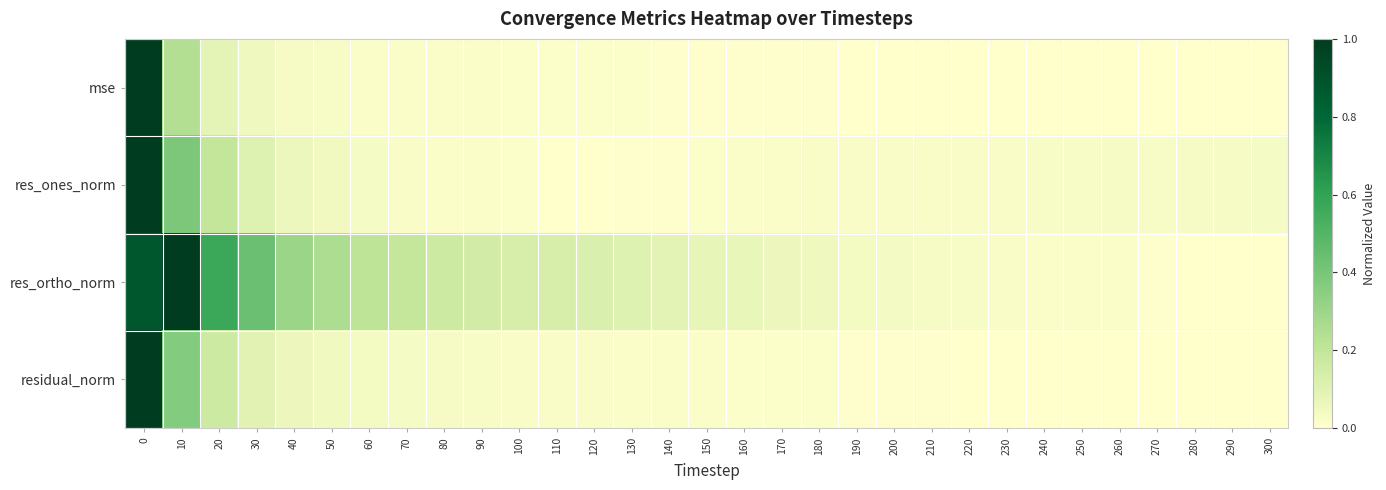

Reading left to right, list all the values displayed in this chart.

mse: 0=1.0	10=0.2	20=0.1	30=0.1	40=0.0	50=0.0	60=0.0	70=0.0	80=0.0	90=0.0	100=0.0	110=0.0	120=0.0	130=0.0	140=0.0	150=0.0	160=0.0	170=0.0	180=0.0	190=0.0	200=0.0	210=0.0	220=0.0	230=0.0	240=0.0	250=0.0	260=0.0	270=0.0	280=0.0	290=0.0	300=0.0
res_ones_norm: 0=1.0	10=0.4	20=0.2	30=0.1	40=0.1	50=0.0	60=0.0	70=0.0	80=0.0	90=0.0	100=0.0	110=0.0	120=0.0	130=0.0	140=0.0	150=0.0	160=0.0	170=0.0	180=0.0	190=0.0	200=0.0	210=0.0	220=0.0	230=0.0	240=0.0	250=0.0	260=0.0	270=0.0	280=0.0	290=0.0	300=0.0
res_ortho_norm: 0=0.9	10=1.0	20=0.6	30=0.4	40=0.3	50=0.3	60=0.2	70=0.2	80=0.2	90=0.1	100=0.1	110=0.1	120=0.1	130=0.1	140=0.1	150=0.1	160=0.1	170=0.1	180=0.1	190=0.0	200=0.0	210=0.0	220=0.0	230=0.0	240=0.0	250=0.0	260=0.0	270=0.0	280=0.0	290=0.0	300=0.0
residual_norm: 0=1.0	10=0.4	20=0.2	30=0.1	40=0.1	50=0.0	60=0.0	70=0.0	80=0.0	90=0.0	100=0.0	110=0.0	120=0.0	130=0.0	140=0.0	150=0.0	160=0.0	170=0.0	180=0.0	190=0.0	200=0.0	210=0.0	220=0.0	230=0.0	240=0.0	250=0.0	260=0.0	270=0.0	280=0.0	290=0.0	300=0.0